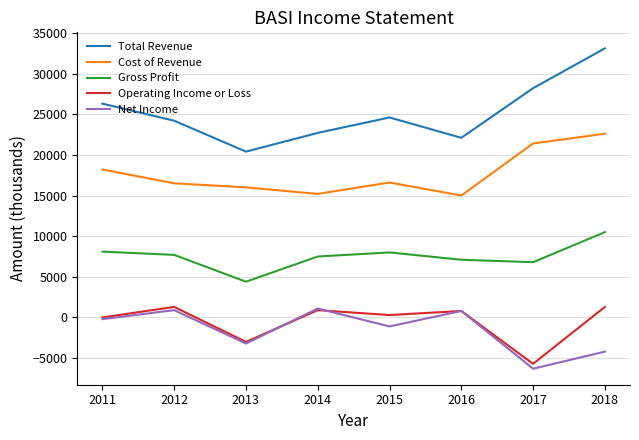

What are all the series names shown in the legend?

Total Revenue, Cost of Revenue, Gross Profit, Operating Income or Loss, Net Income